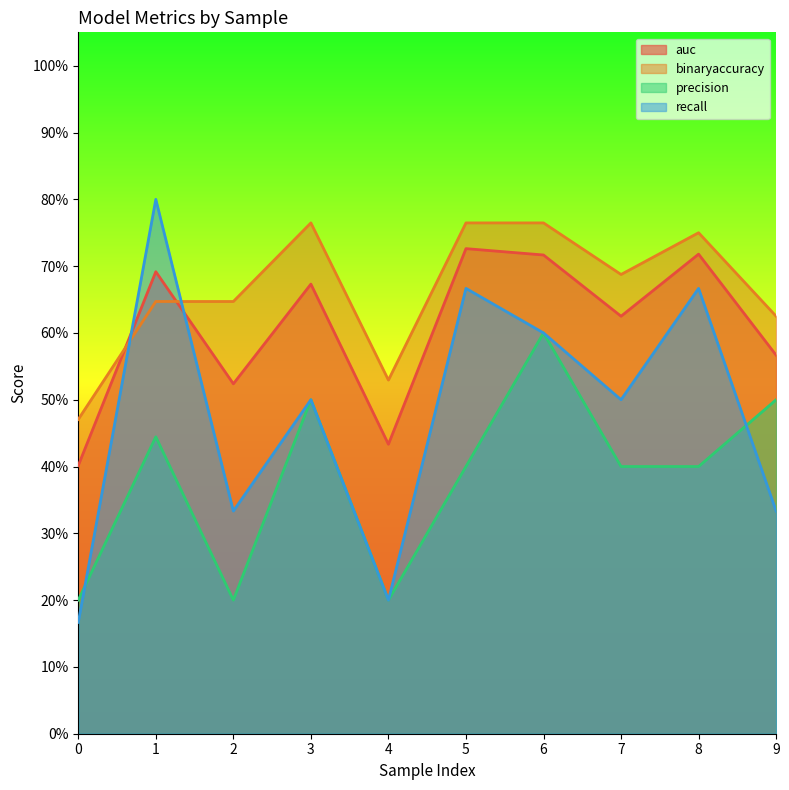

How many interior local valleys does the precision series have?

2